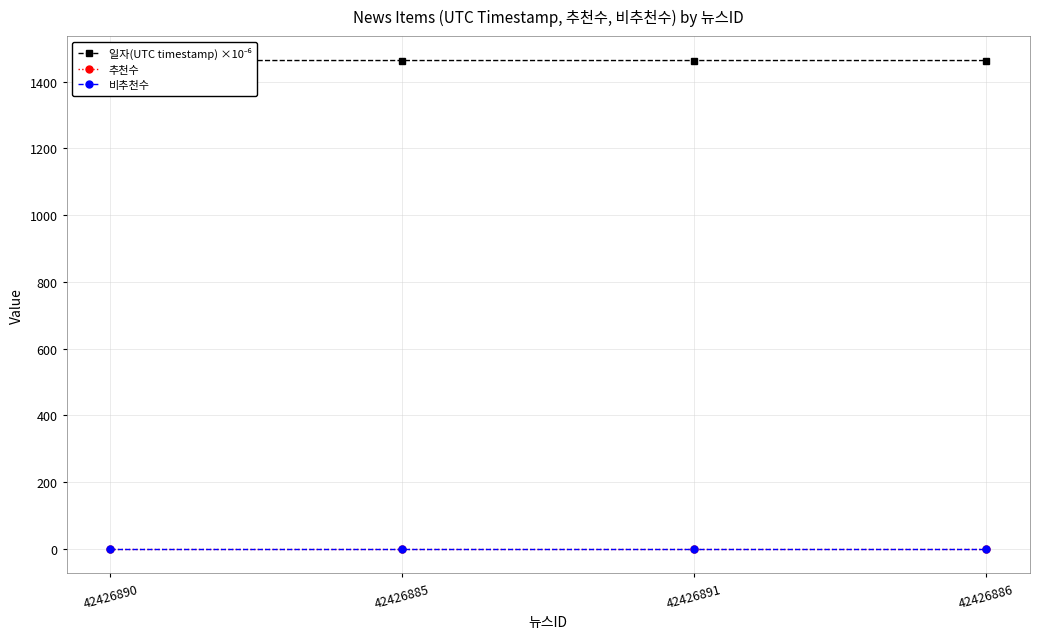

List the series in order of their peak value, lowest first.

추천수, 비추천수, 일자(UTC timestamp) ×10⁻⁶